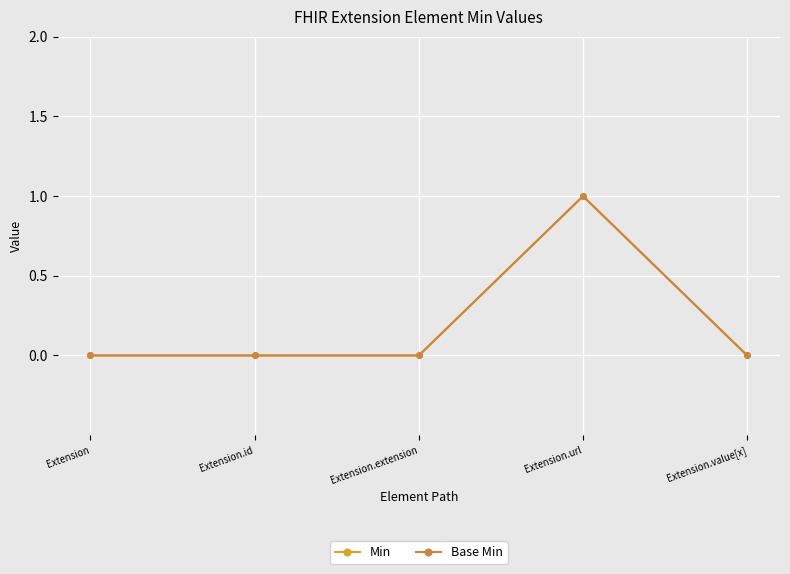

Which series has the widest spread of values?

Min